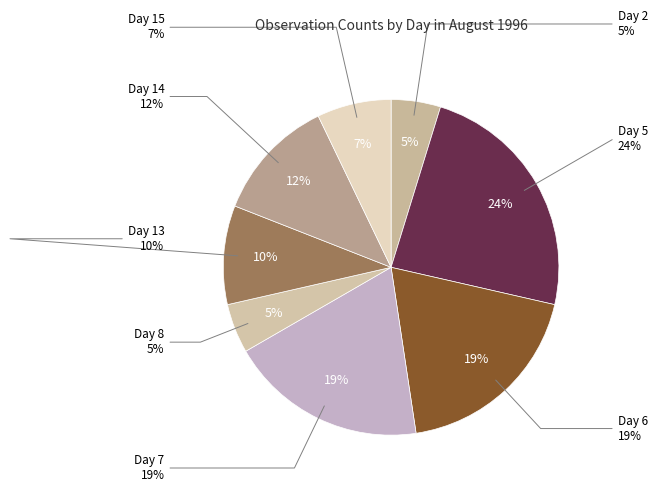

Count the number of slices in the pie.

8